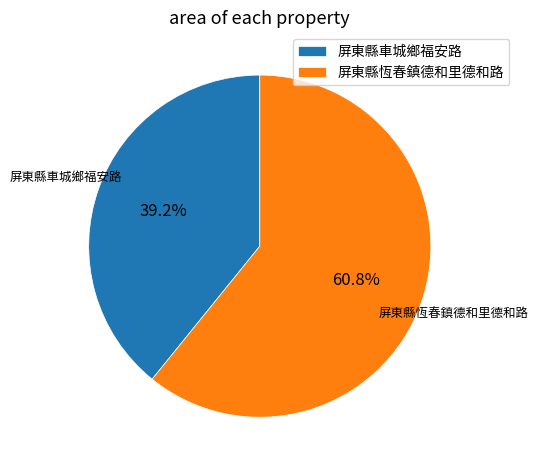

Does any single category account for the majority?

Yes